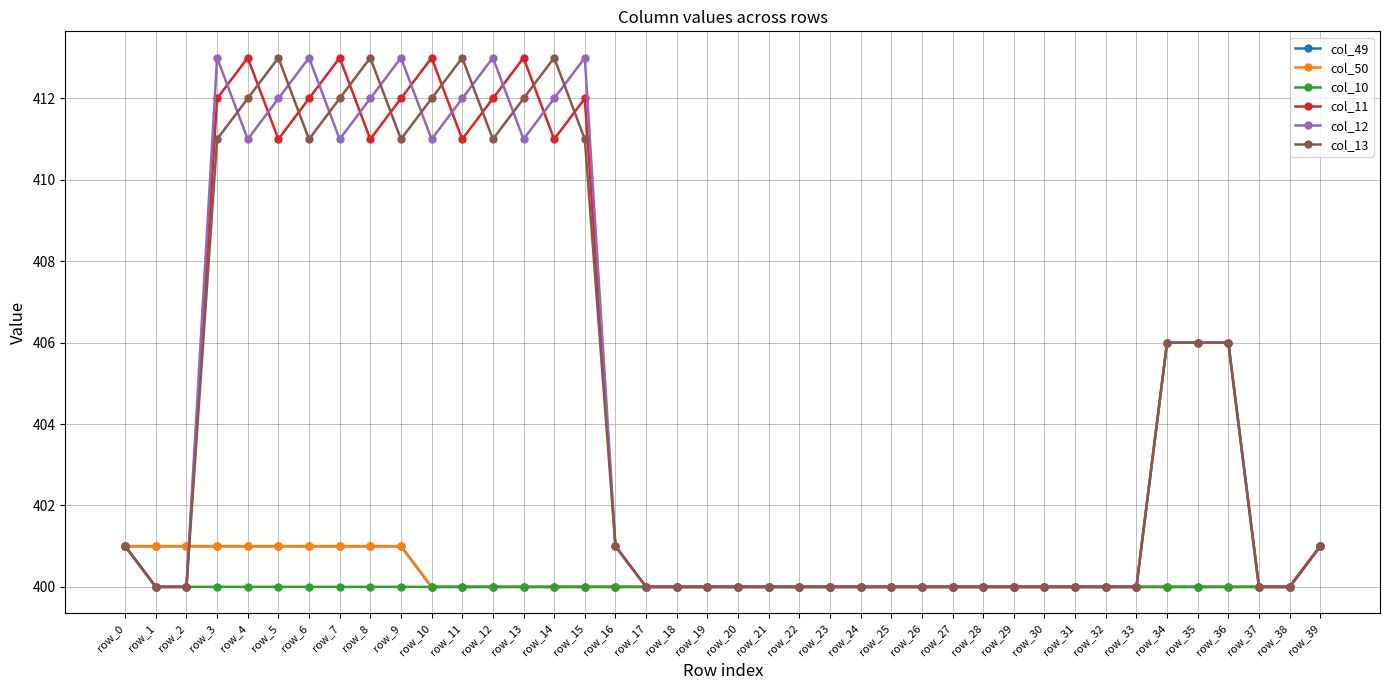

Is this an area chart (filled region under the line)?

No